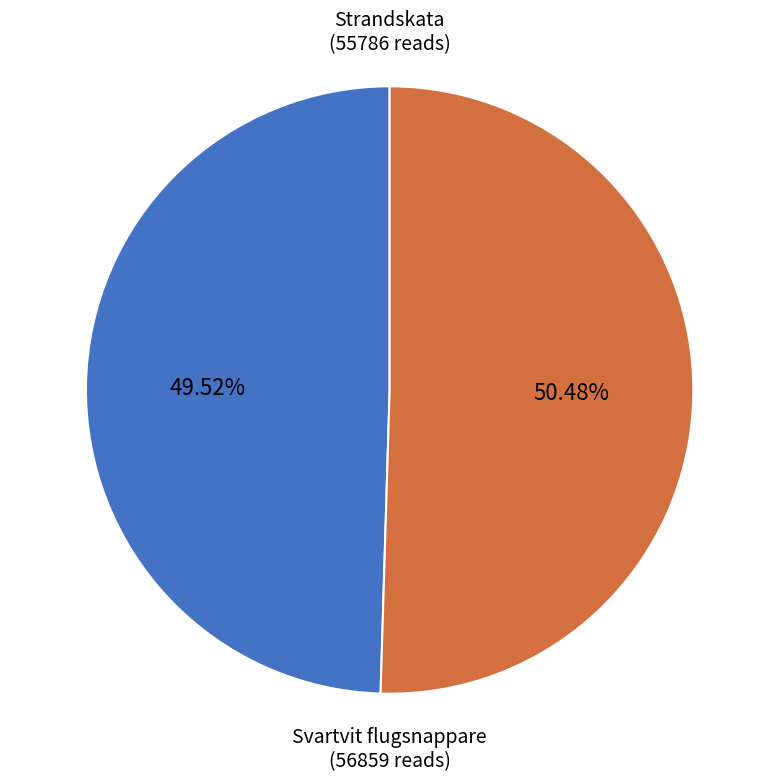

Which slice is the smallest?

Strandskata (55786 reads)